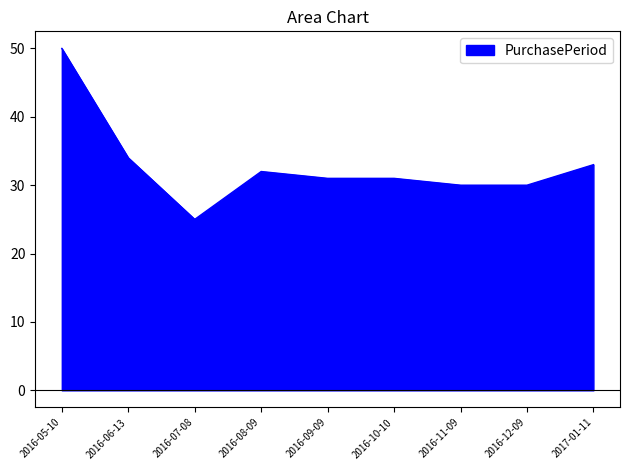

The value at 2016-09-09 is 31. True or false?

True